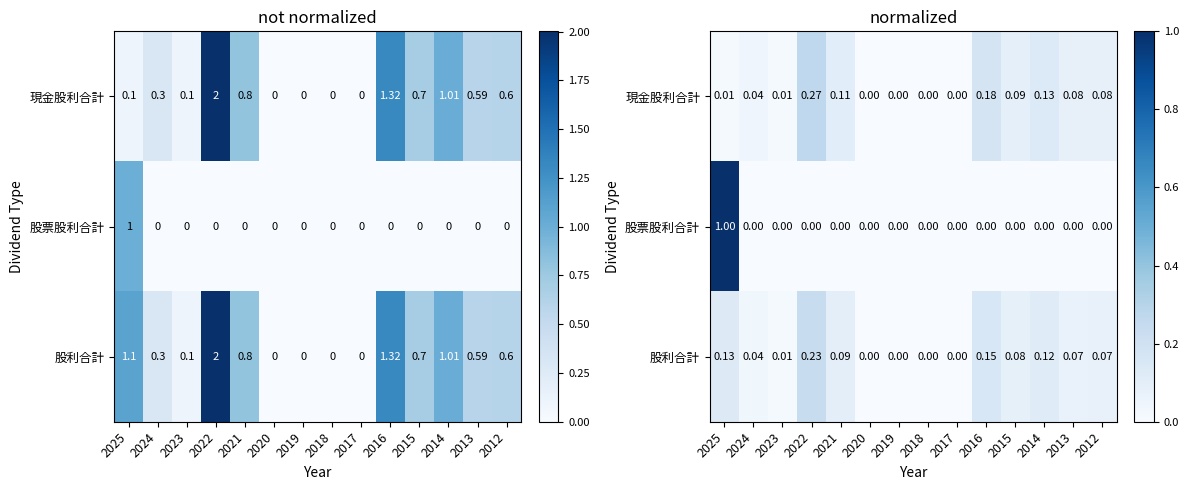

Which category has the lowest value across all series?

2020